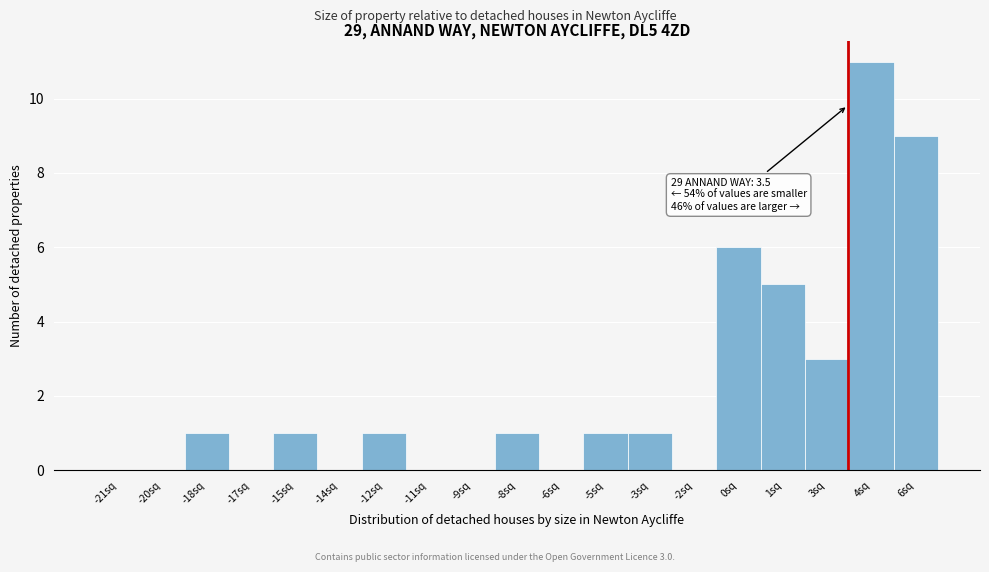

Which range on the x-axis has the tallest bar?

3.5 to 5.0